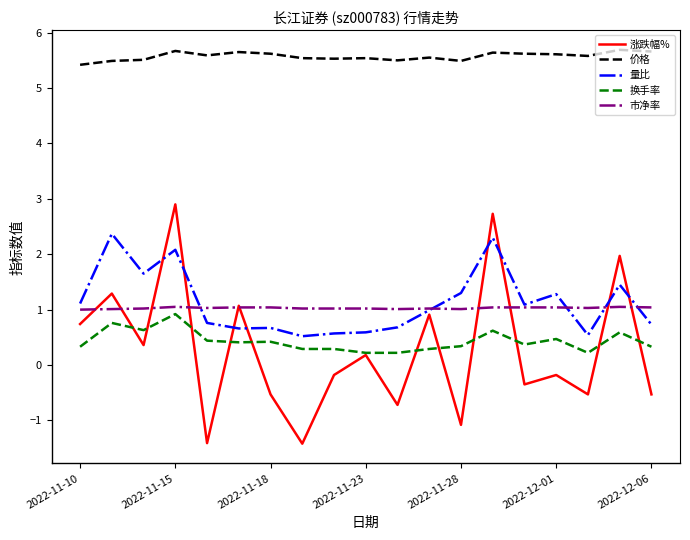

What is the minimum value shown in the chart?

-1.4